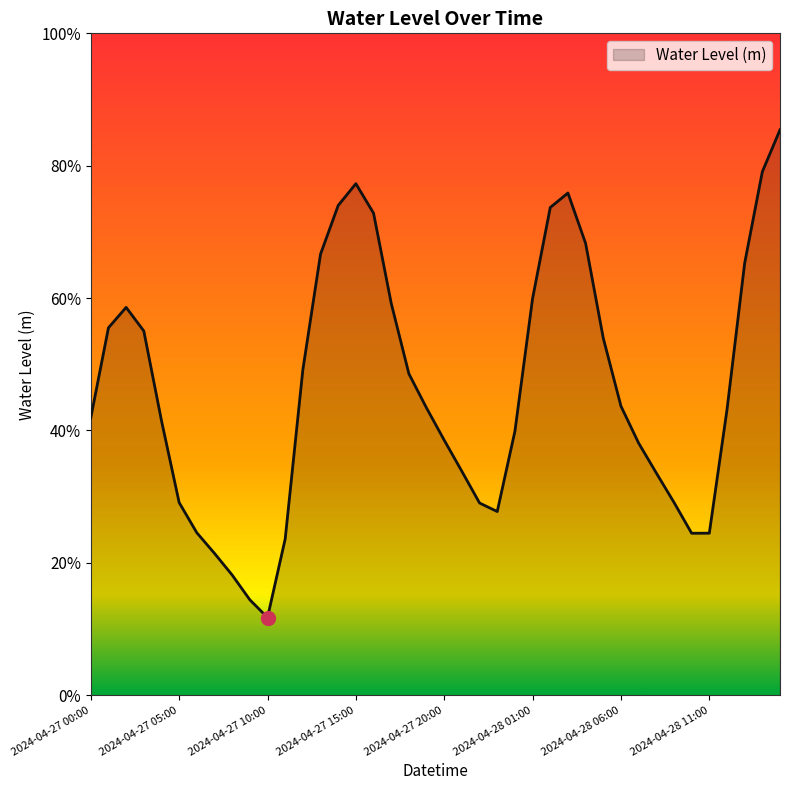

Does the chart have visible grid lines?

No